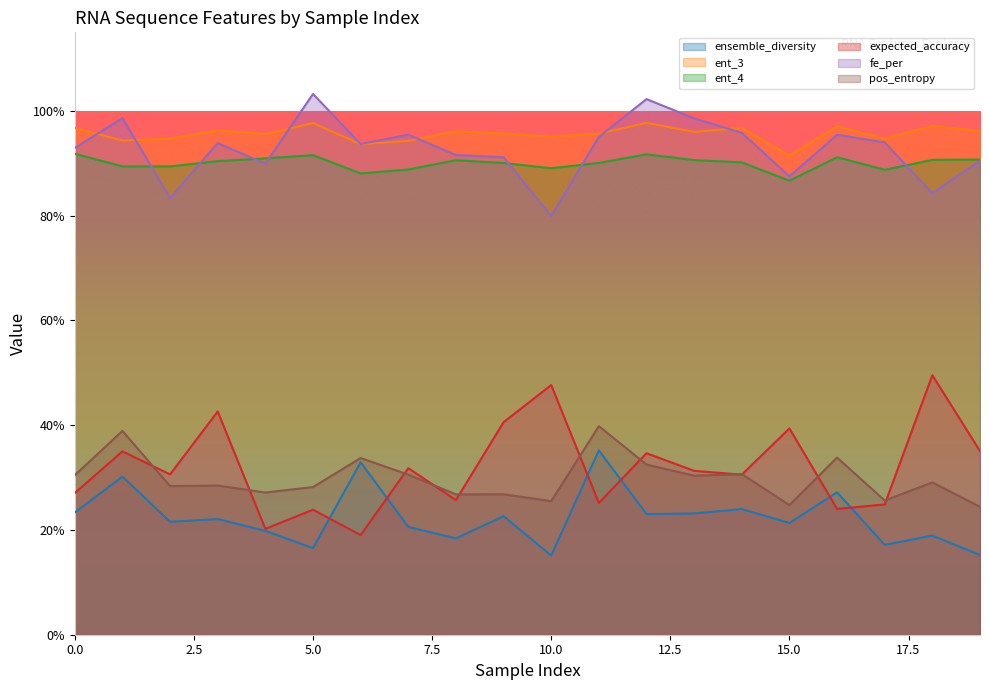

Which series has the largest total across all categories?

ent_3